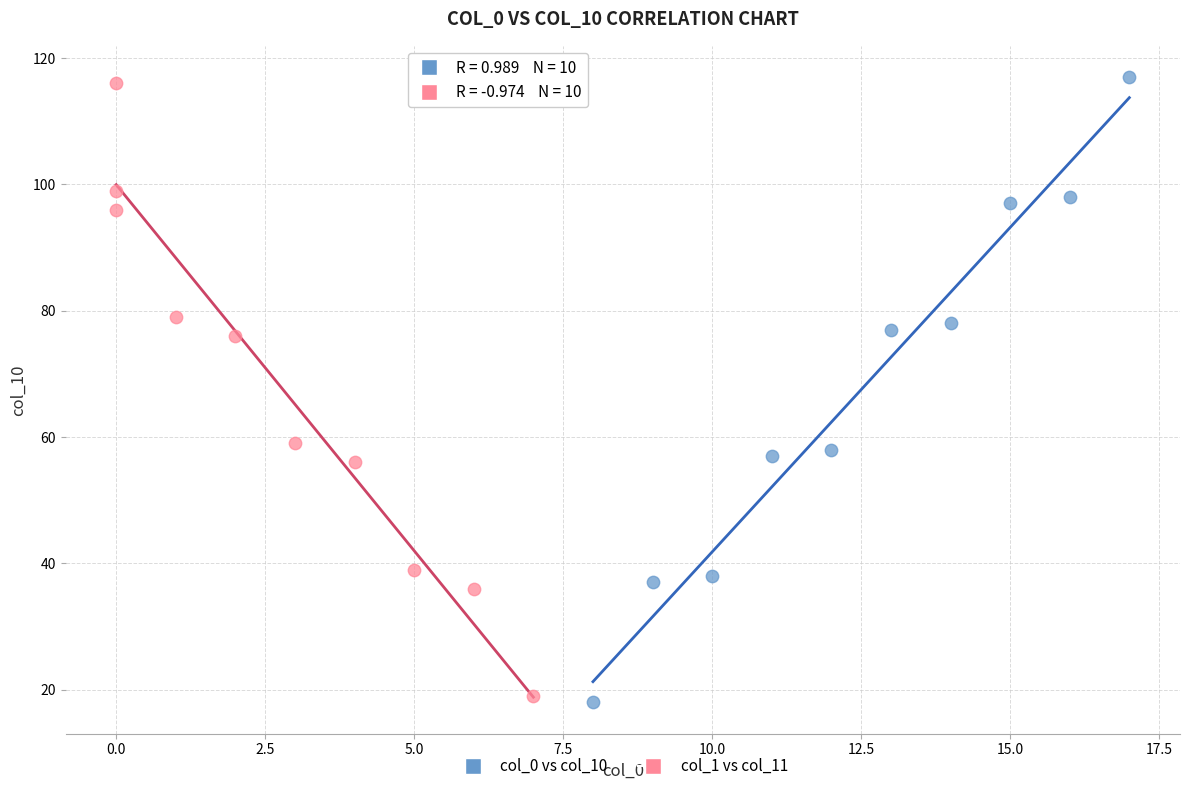

Which series has the widest spread of Y values?

col_0 vs col_10